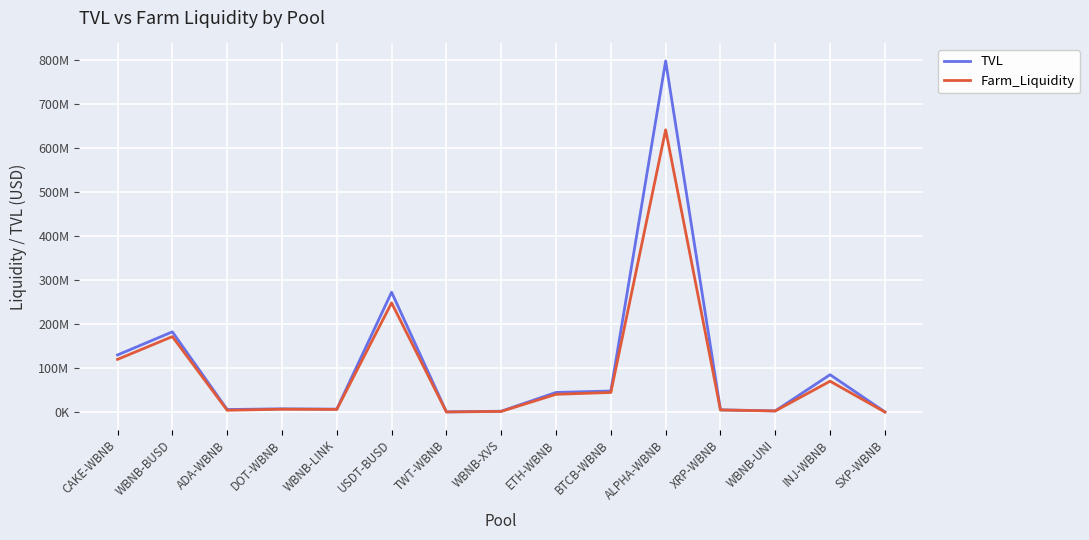

Does the chart have visible grid lines?

Yes